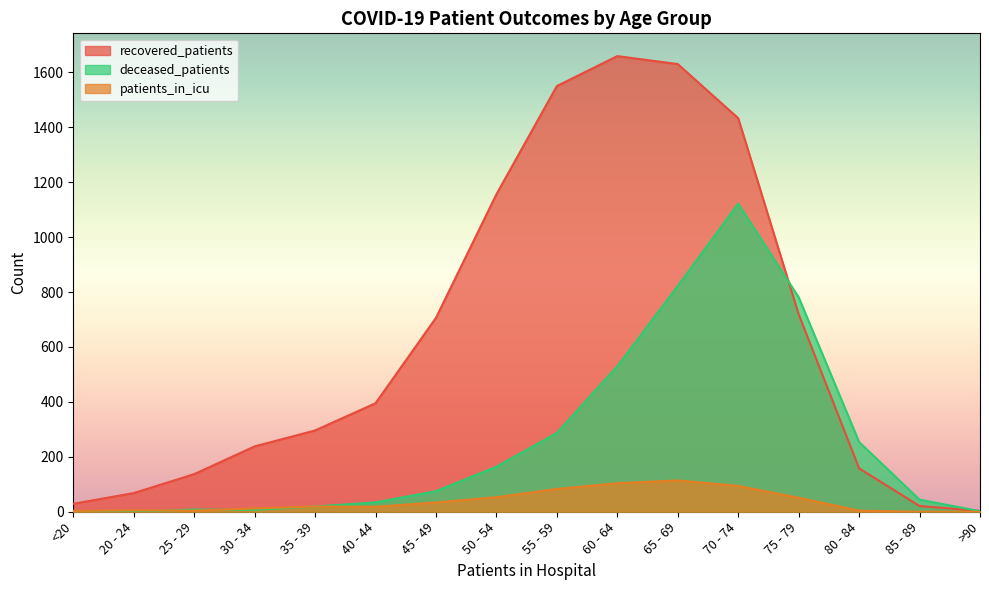

Which series has the largest total across all categories?

recovered_patients